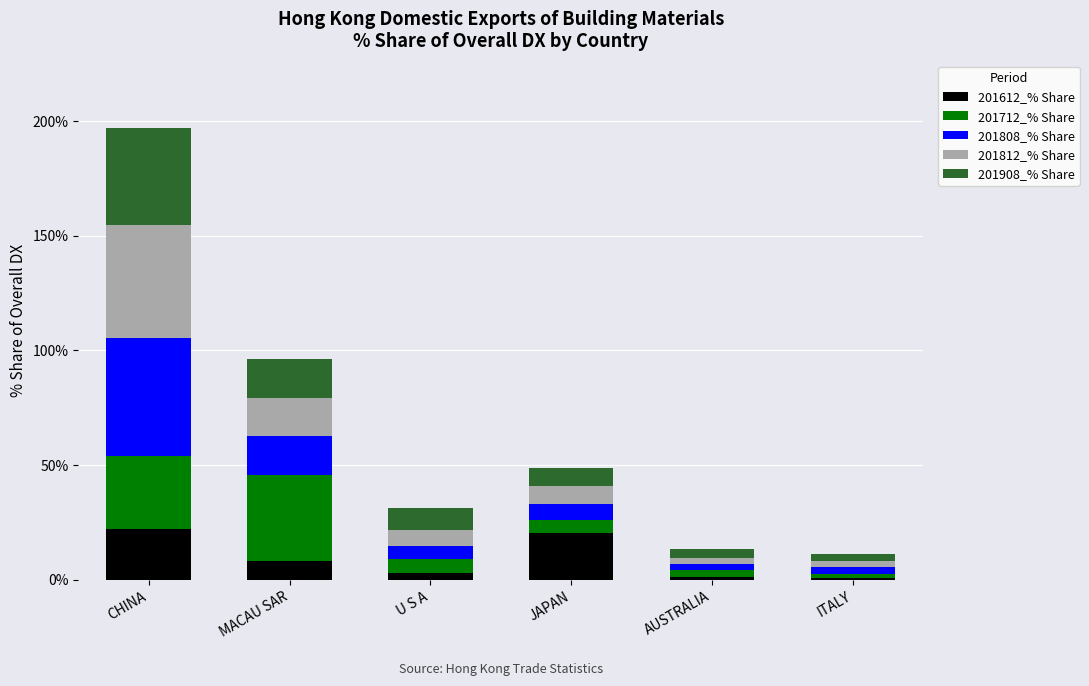

At which category is the sum across all series the highest?

CHINA